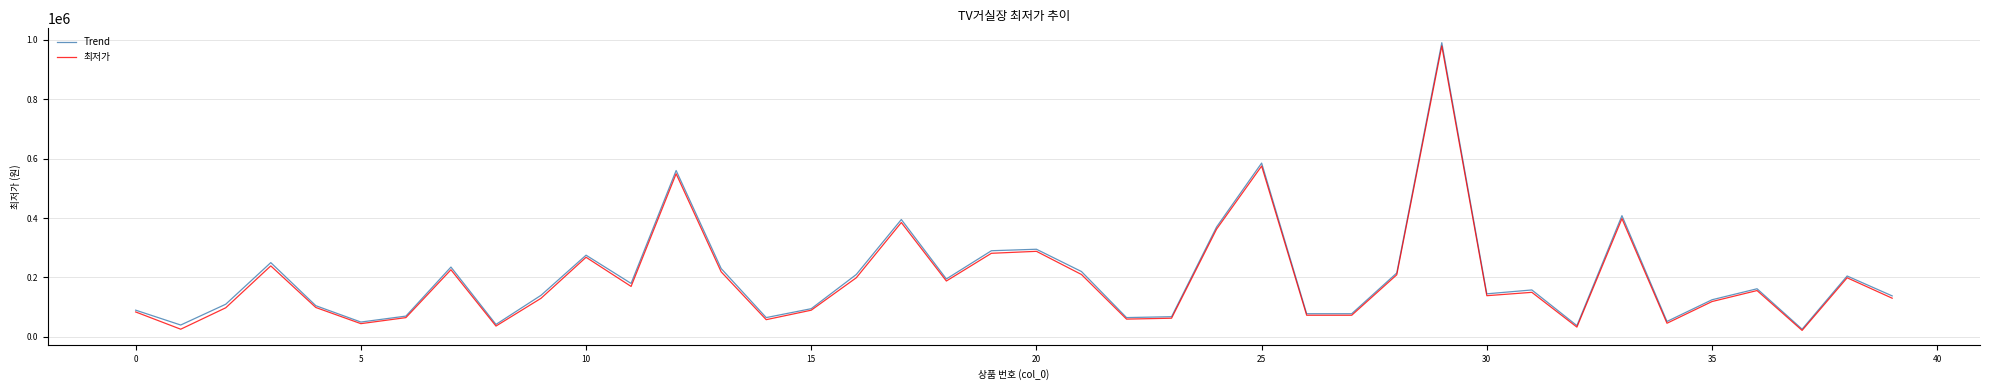

What is the smallest value displayed?

21900